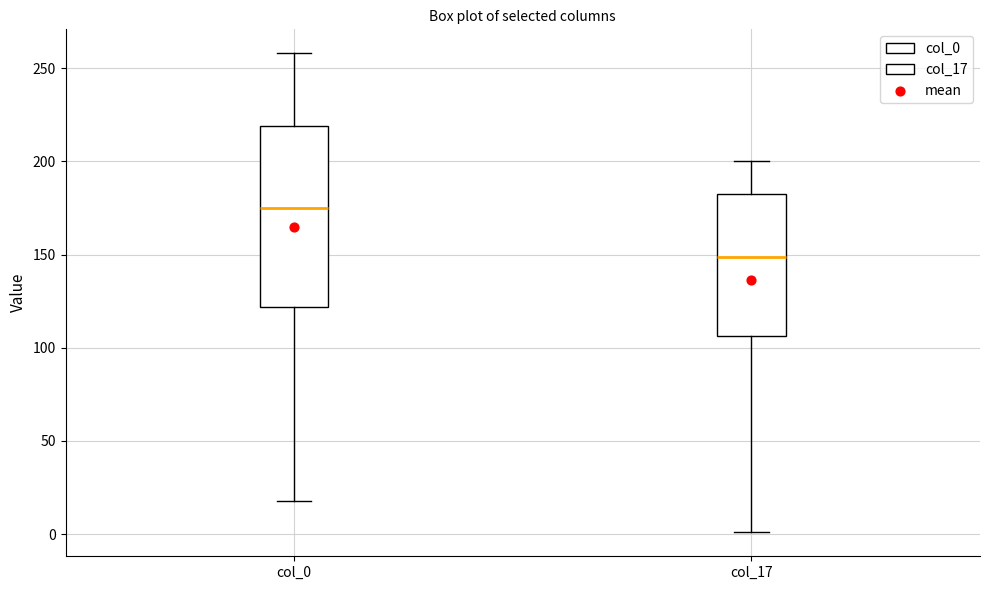

Which box has the lowest median line?

col_17